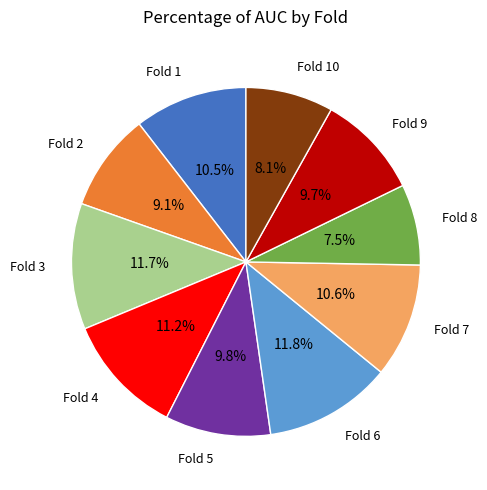

Does any single category account for the majority?

No